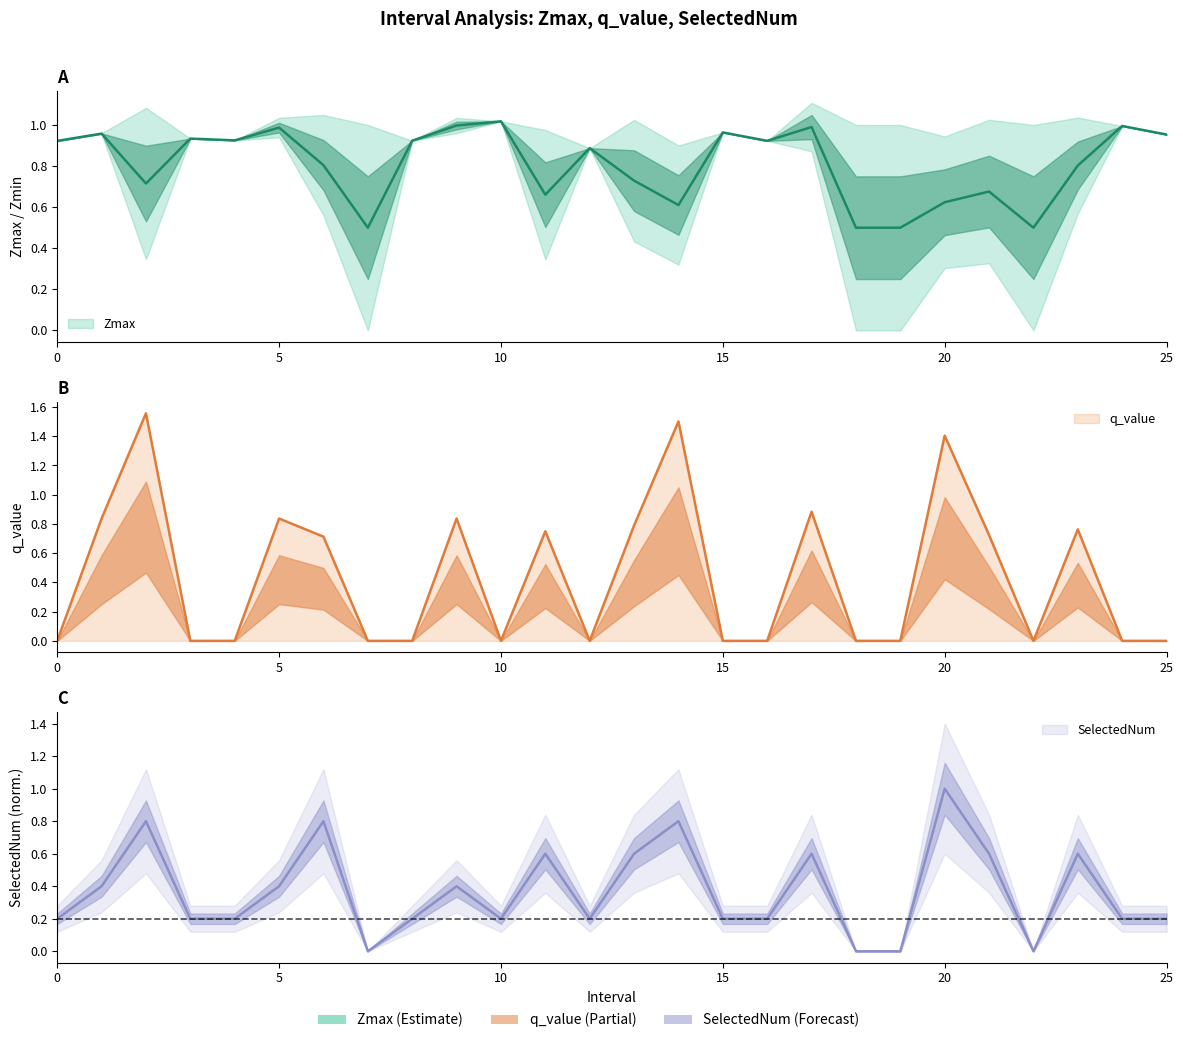

What is the sum of the q_value values at 14 and 6?

2.2